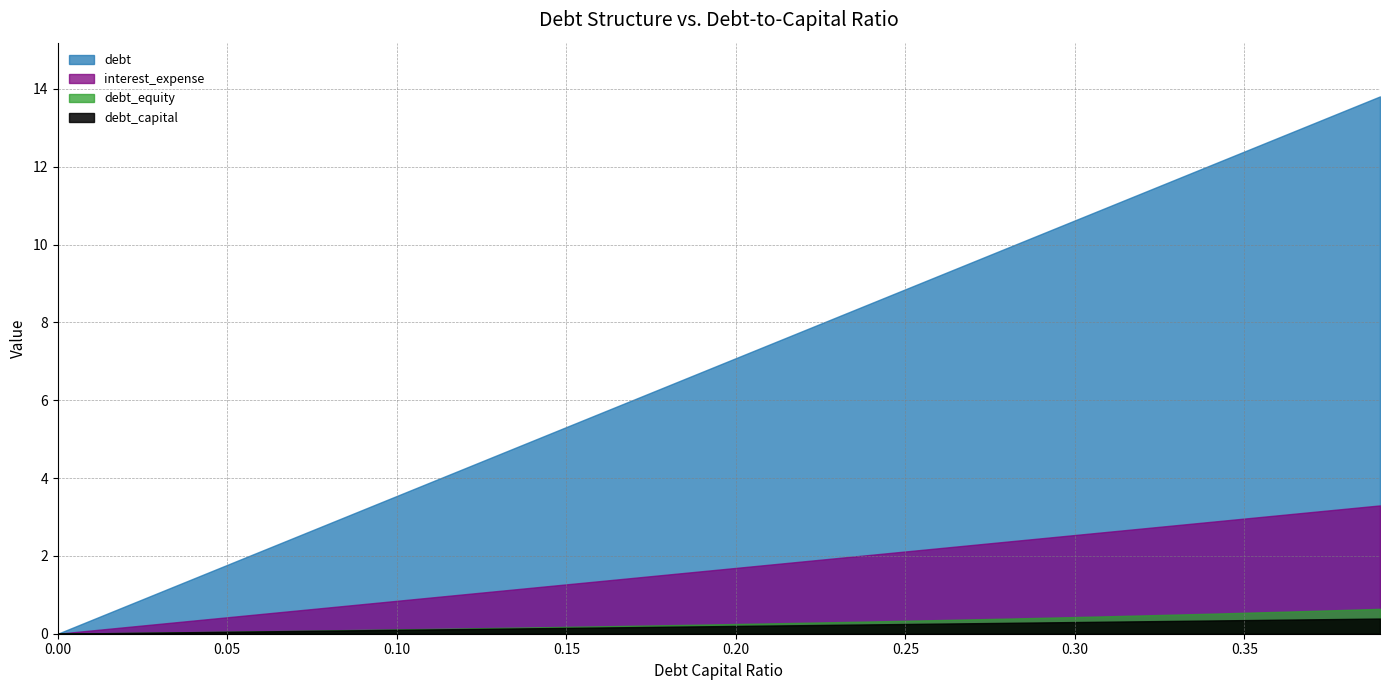

What position from the right is 0.24?

16